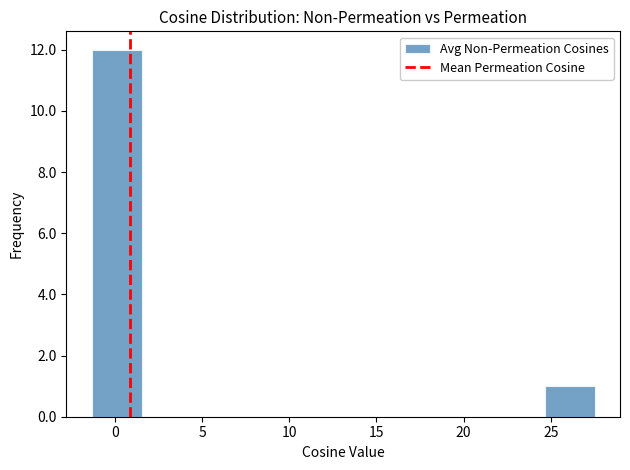

Reading left to right, transcribe this chart: for each bar, give the range it covers on the x-axis and its height. Neither the bar edges nor the heights are printed on the chart, so give them approximately, as read against the axes.

-1.5 to 1.5: 12
1.5 to 4.5: 0
4.5 to 7.5: 0
7.5 to 10.0: 0
10.0 to 13.0: 0
13.0 to 16.0: 0
16.0 to 19.0: 0
19.0 to 22.0: 0
22.0 to 24.5: 0
24.5 to 27.5: 1